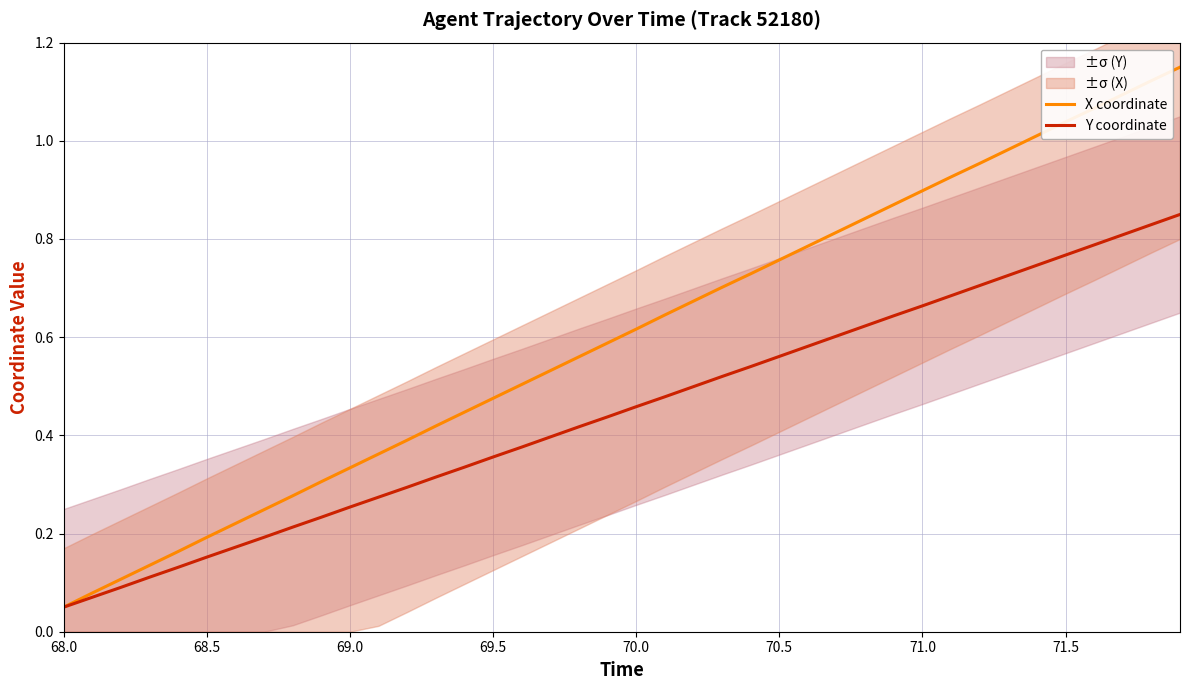

What is the greatest value displayed?

1.2